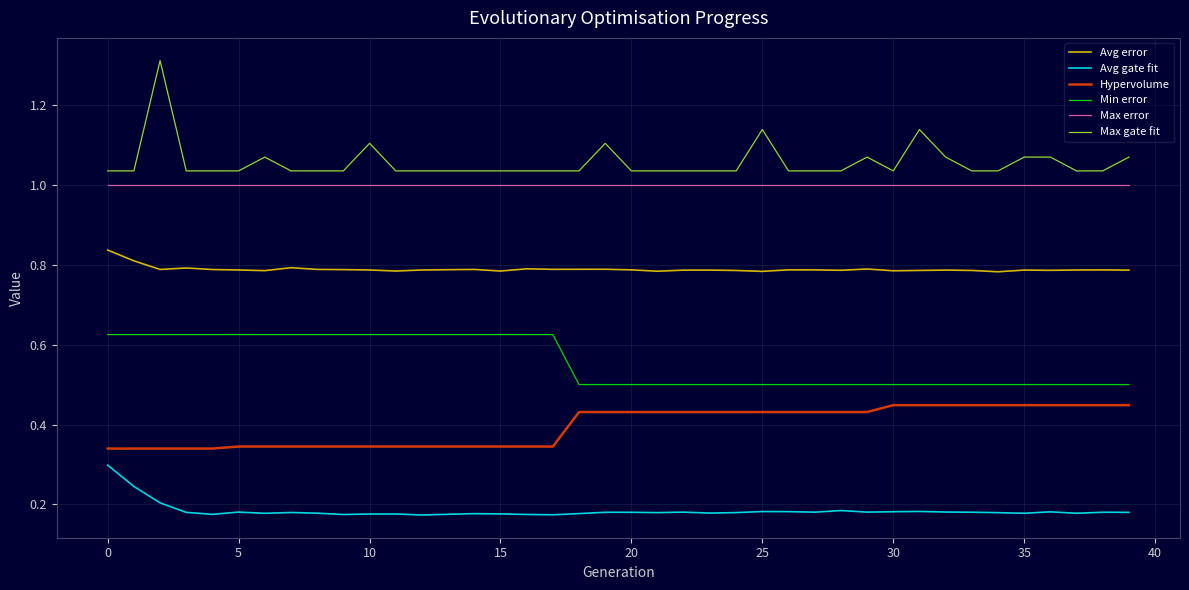

True or false: Max gate fit and Hypervolume cross at least once.

False